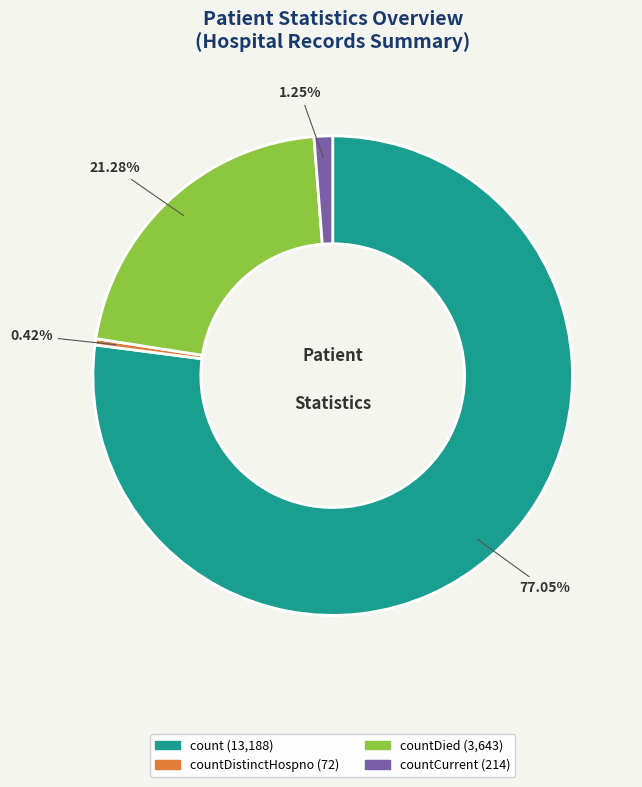

Is there any slice that represents more than half of the pie?

Yes